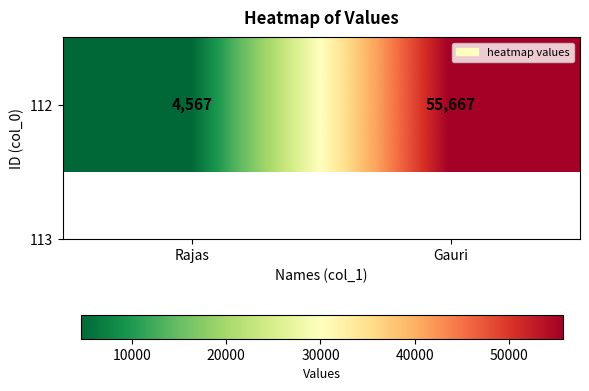

At which category does the chart reach its peak across all series?

Gauri